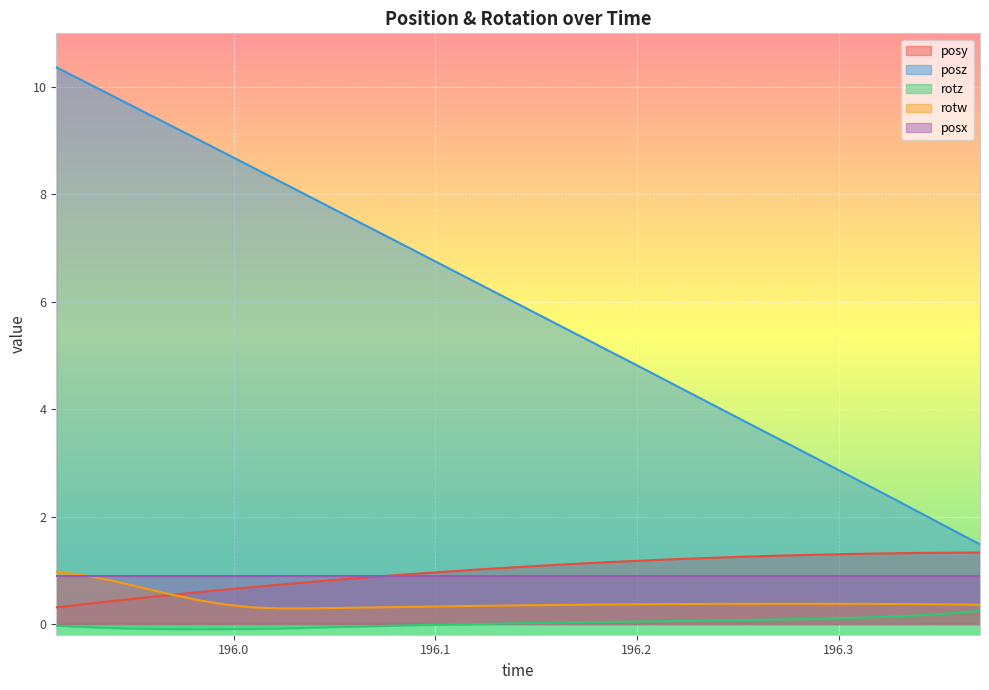

Which series has the widest spread of values?

posz